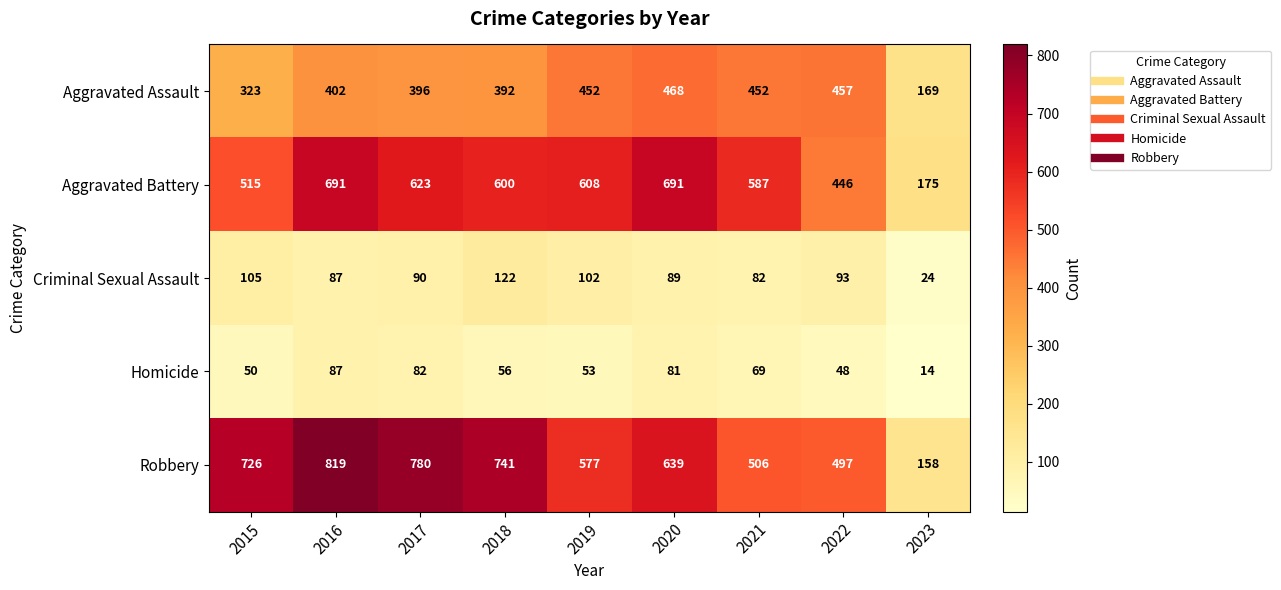

The value of Aggravated Assault at 2021 is 452. True or false?

True